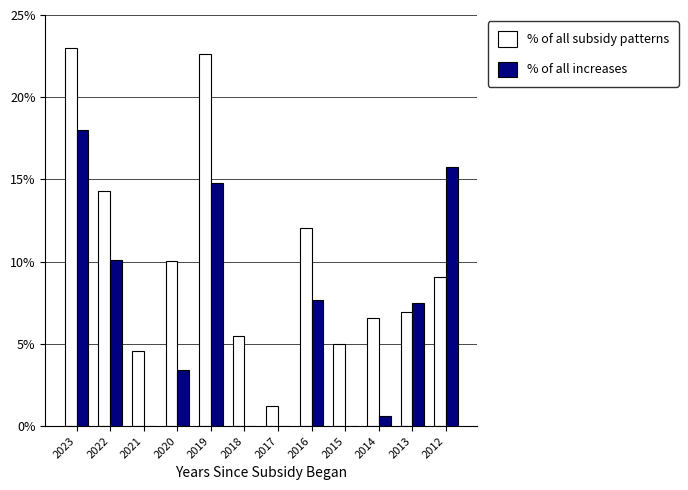

The value of % of all increases at 2013 is 4.8. True or false?

False